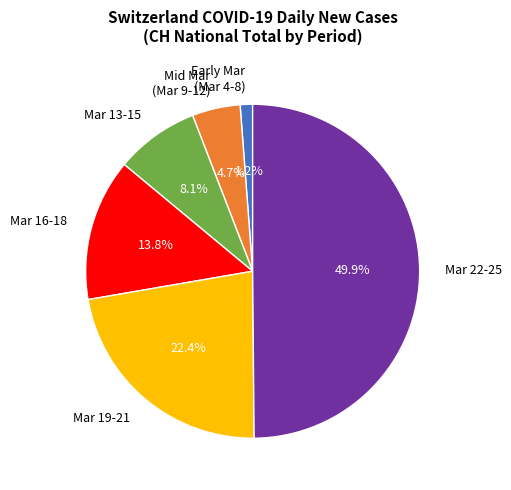

Does Mid Mar (Mar 9-12) account for over 50% of the chart?

No